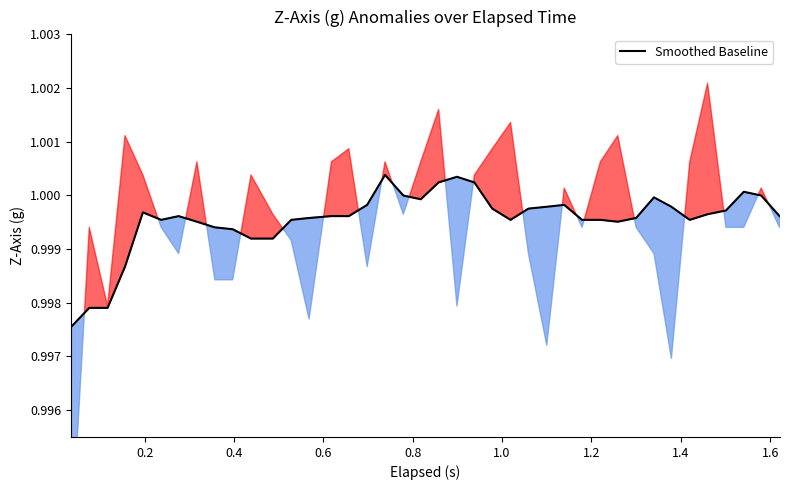

Reading left to right, what are all the values shown in this chart?

1.0	1.0	1.0	1.0	1.0	1.0	1.0	1.0	1.0	1.0	1.0	1.0	1.0	1.0	1.0	1.0	1.0	1.0	1.0	1.0	1.0	1.0	1.0	1.0	1.0	1.0	1.0	1.0	1.0	1.0	1.0	1.0	1.0	1.0	1.0	1.0	1.0	1.0	1.0	1.0